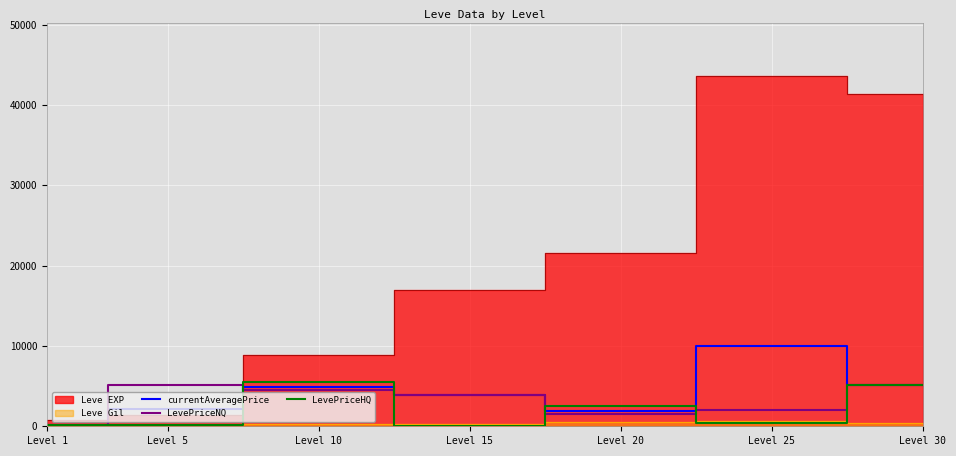

At which category is the sum across all series the highest?

Level 30